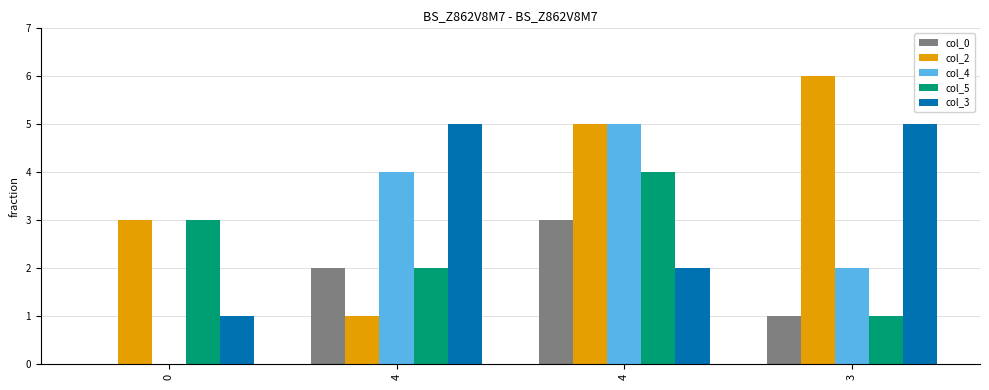

Are the bars horizontal?

No